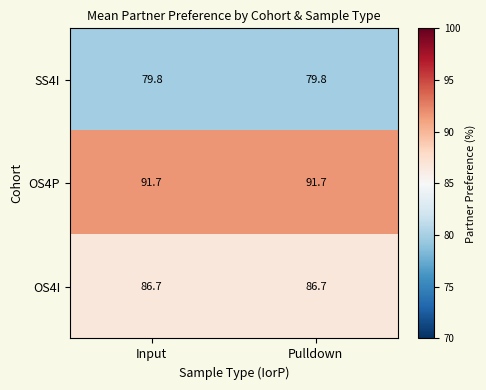

Reading left to right, what are all the values shown in this chart?

SS4I: 79.8	79.8
OS4P: 91.7	91.7
OS4I: 86.7	86.7